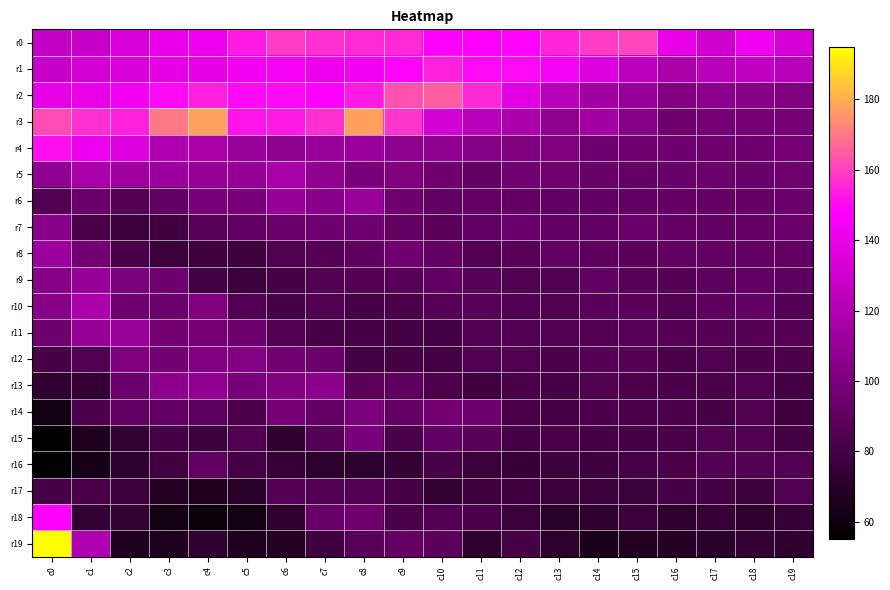

At how many categories does at least one series exceed 115?

20